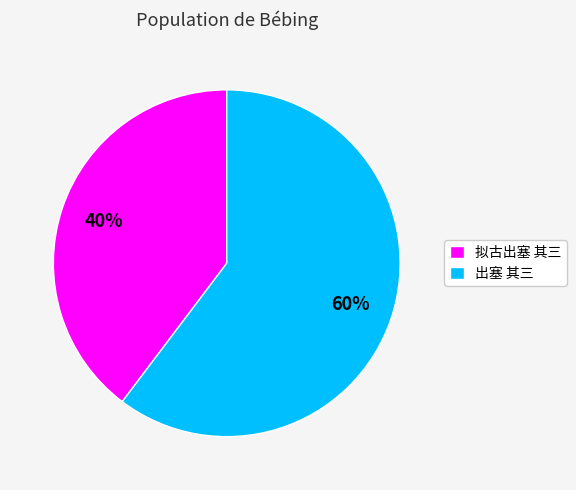

Is it true that 出塞 其三 is 60% of the pie?

True